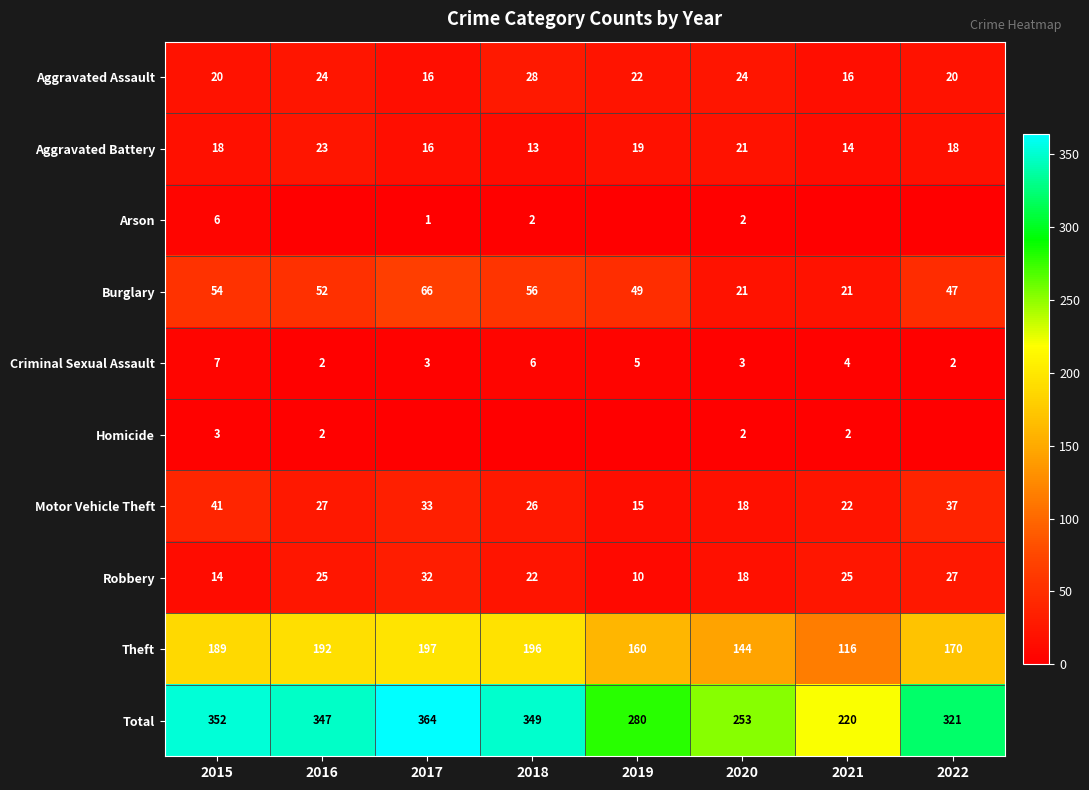

Read the Motor Vehicle Theft value at 2016, to the nearest 5.

25